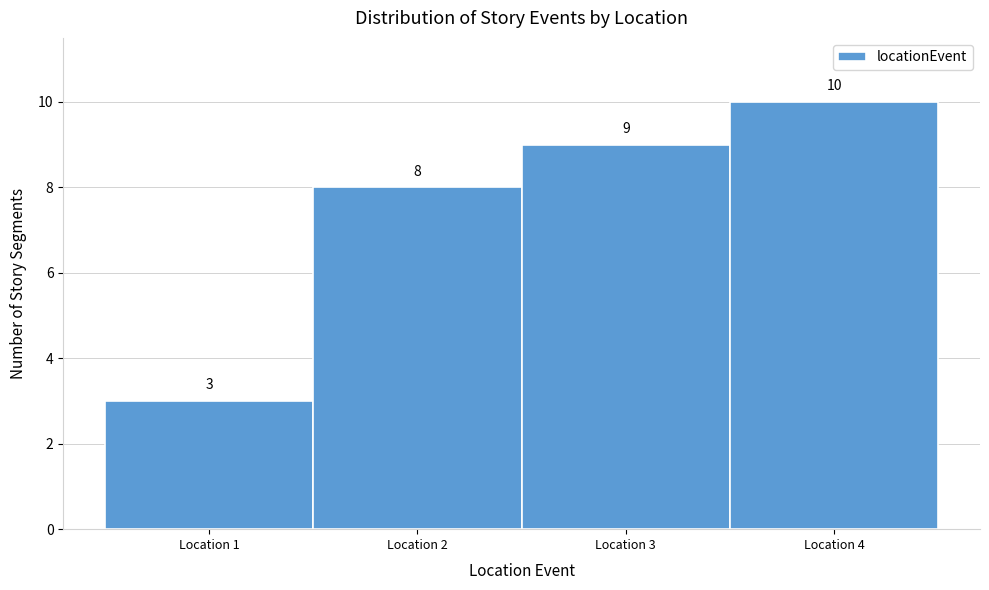

Reading left to right, transcribe all the data shown in this chart.

3	8	9	10